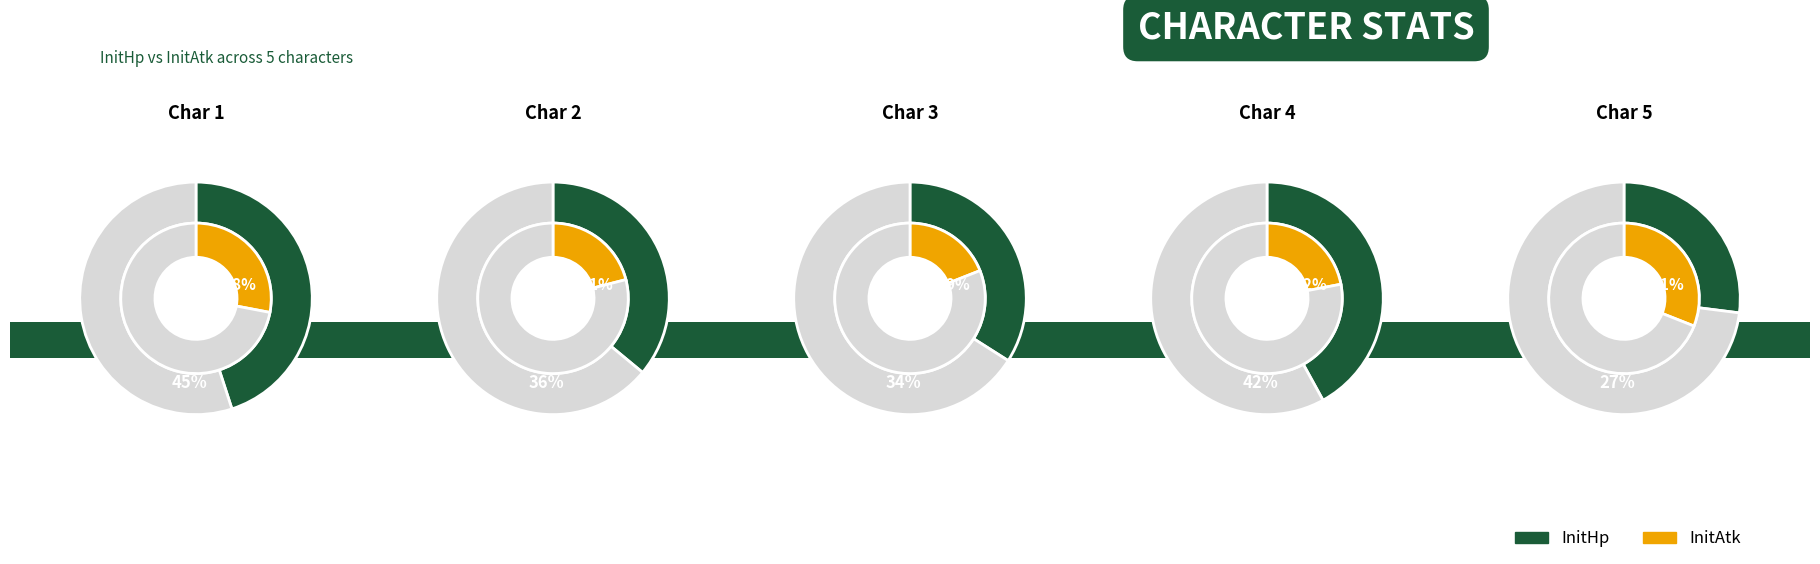

How many segments does this pie chart have?

5